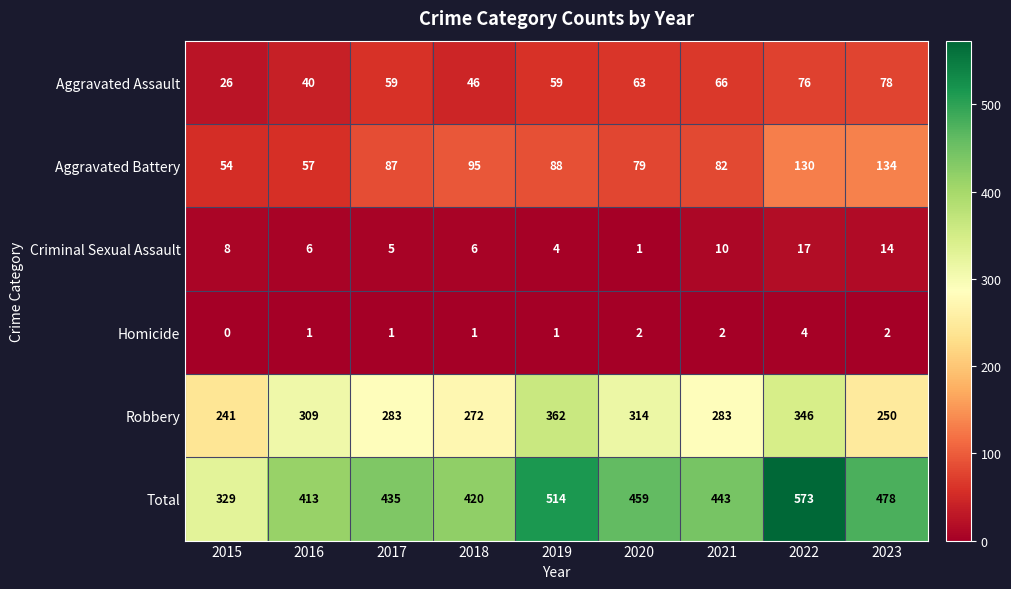

At how many categories does at least one series exceed 111?

9